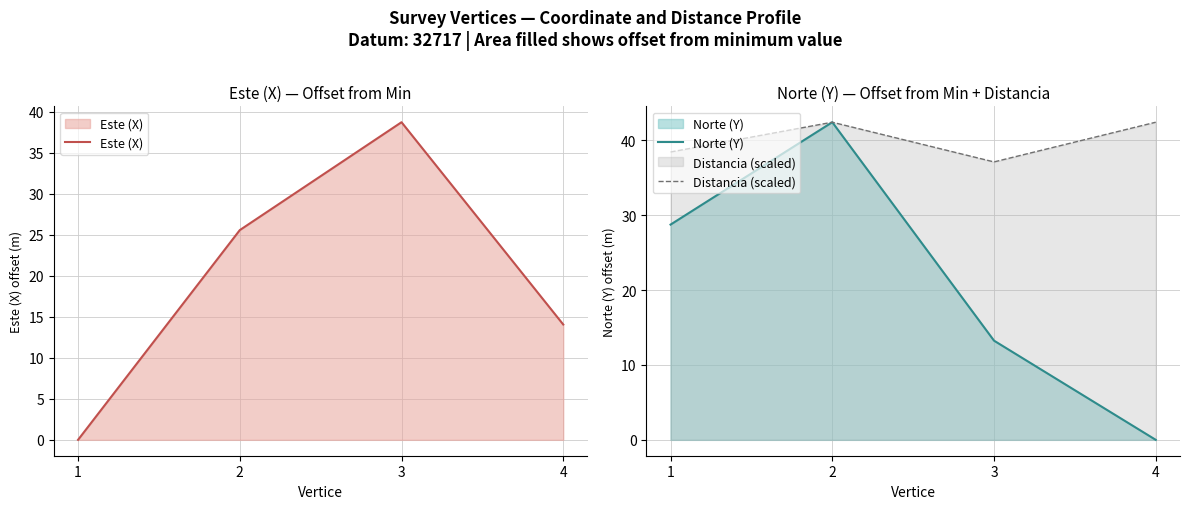

Between 4 and 2, which is larger?

2